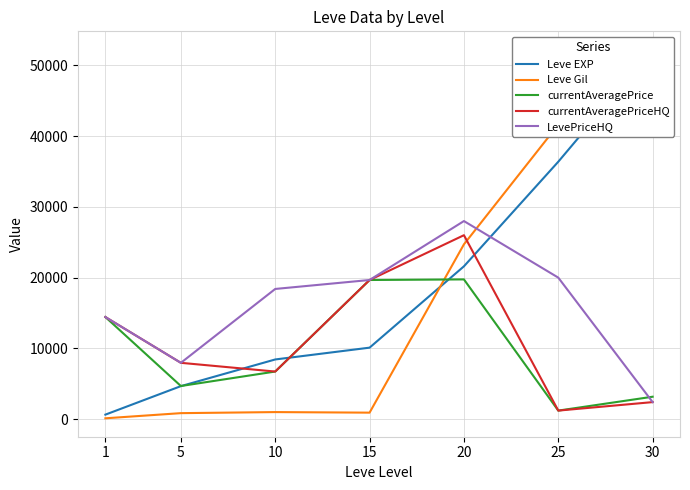

Reading left to right, what are all the values shown in this chart?

Leve EXP: 630.0	4660.0	8430.0	10100.0	21600.0	36390.0	52220.0
Leve Gil: 112.0	840.0	990.0	910.0	24710.0	41630.0	52220.0
currentAveragePrice: 14428.3	4676.1	6721.8	19666.0	19750.0	1200.0	3161.8
currentAveragePriceHQ: 14428.3	7955.4	6721.8	19666.0	26000.0	1200.0	2400.0
LevePriceHQ: 14428.3	7955.4	18400.0	19666.0	28000.0	20000.0	2400.0